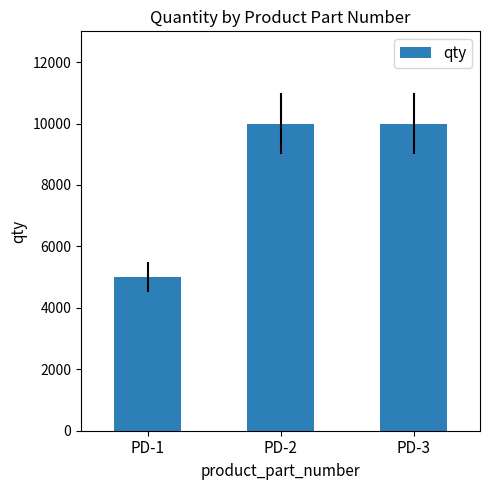

What value does the data have at PD-3?

10000